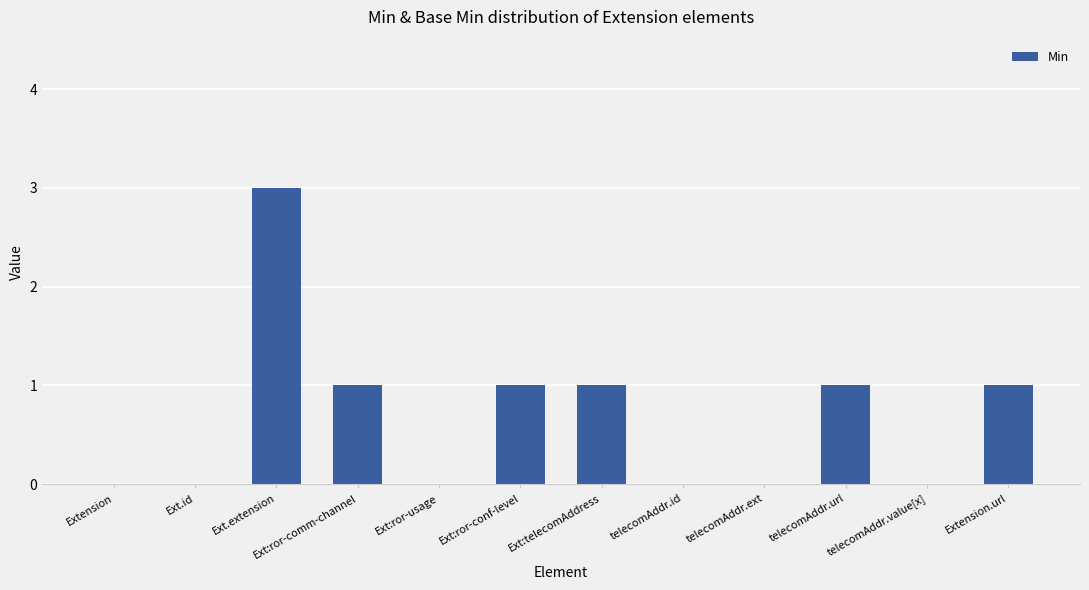

What is the greatest value displayed?

3